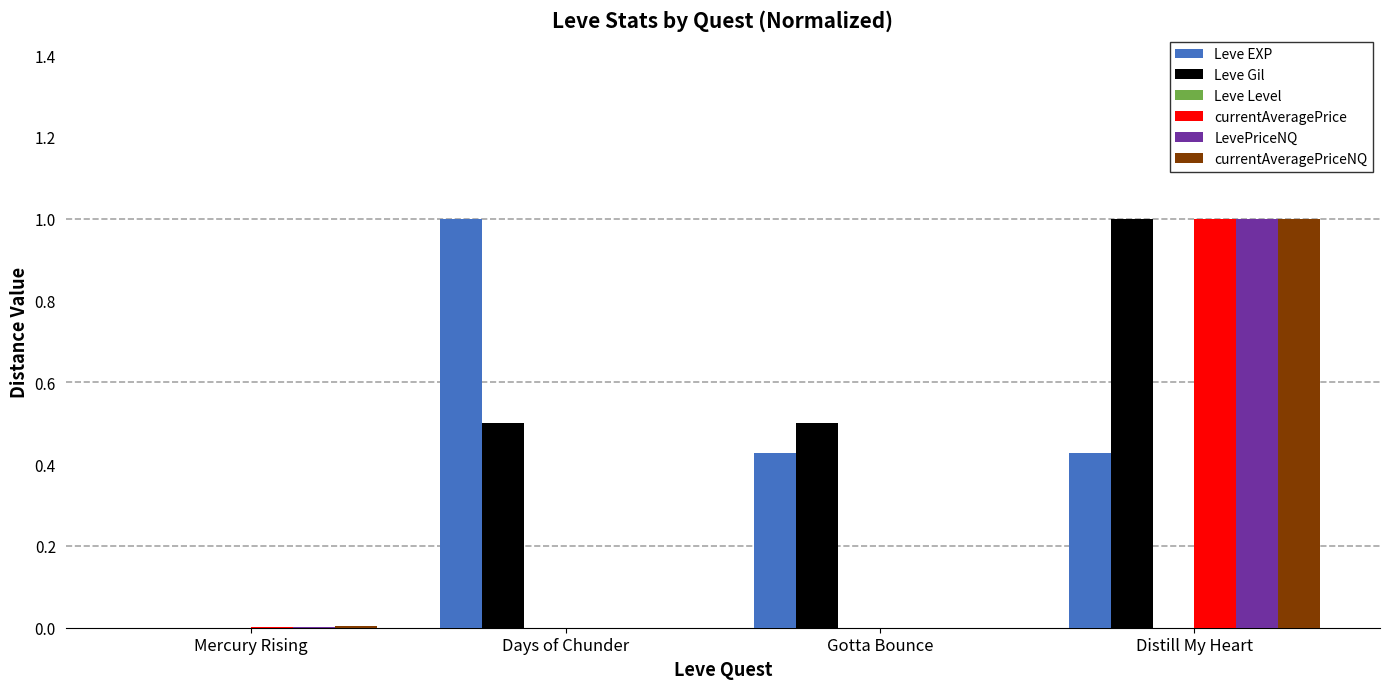

Which category has the highest value in the LevePriceNQ series?

Distill My Heart